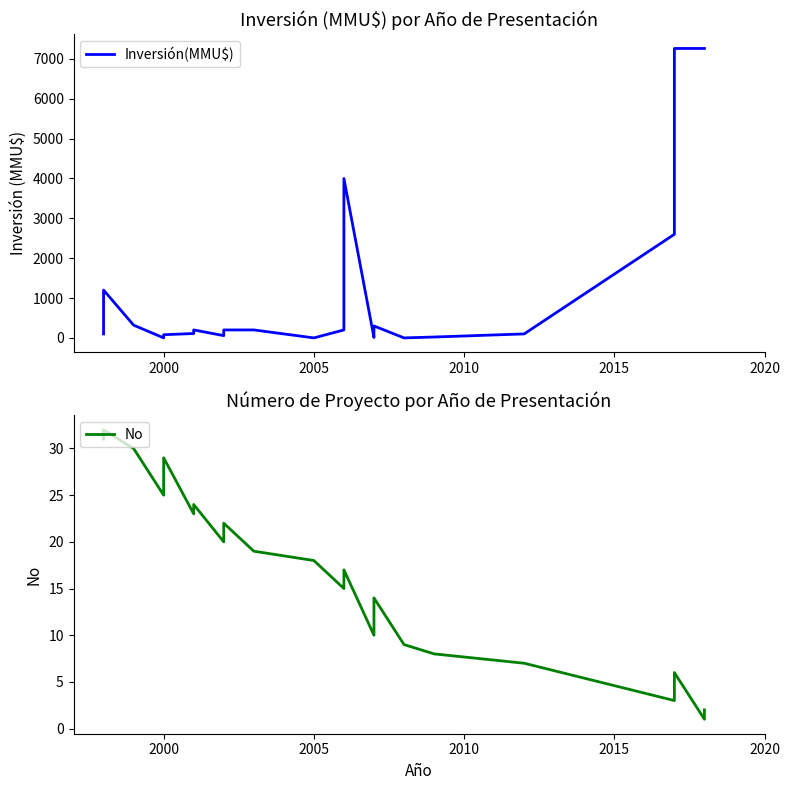

The value of Inversión(MMU$) at 18 is 6. True or false?

False